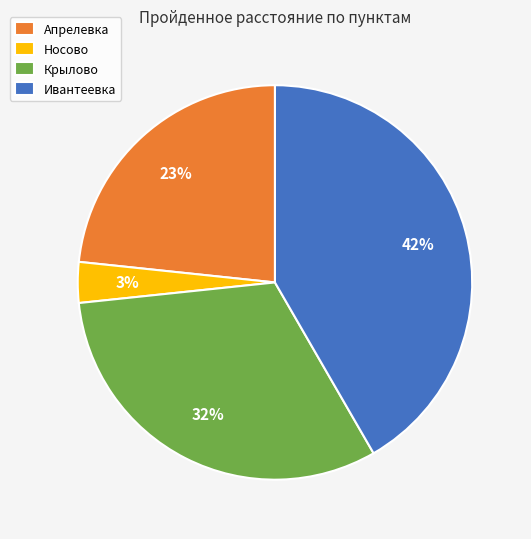

What percentage is the Апрелевка slice, to the nearest percent?

23%